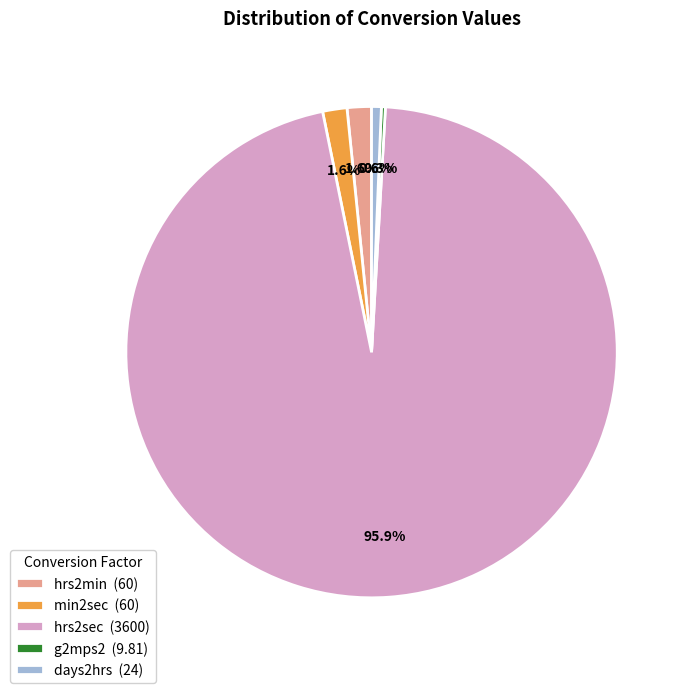

Combined, what portion of the pie is min2sec (60) and hrs2min (60)?

3.2%